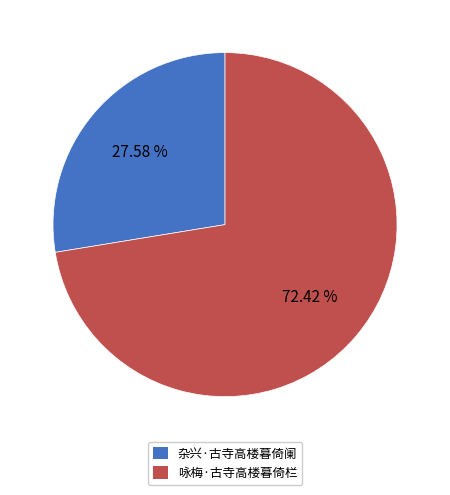

Does any single category account for the majority?

Yes